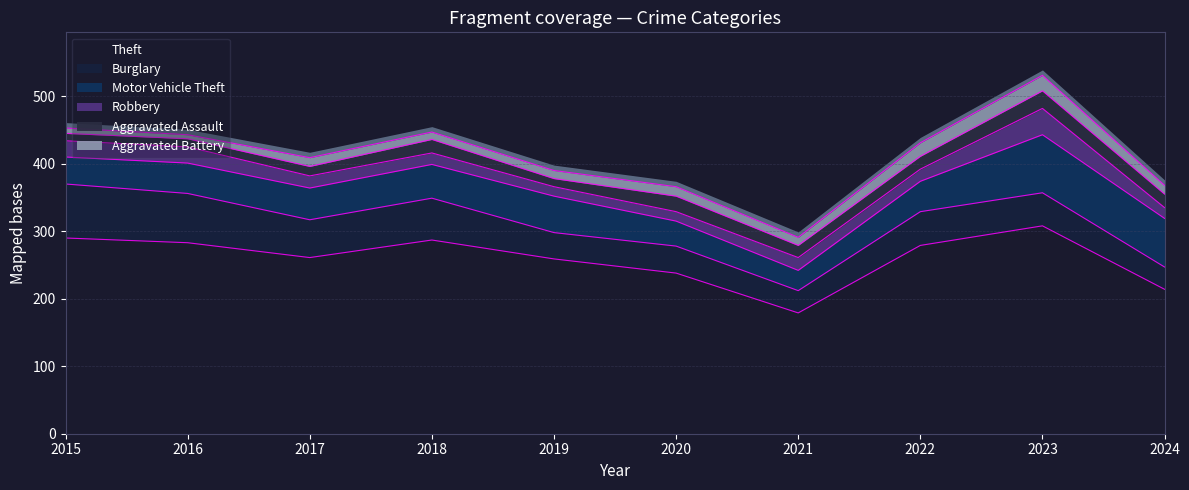

How many categories are shown in the chart?

10